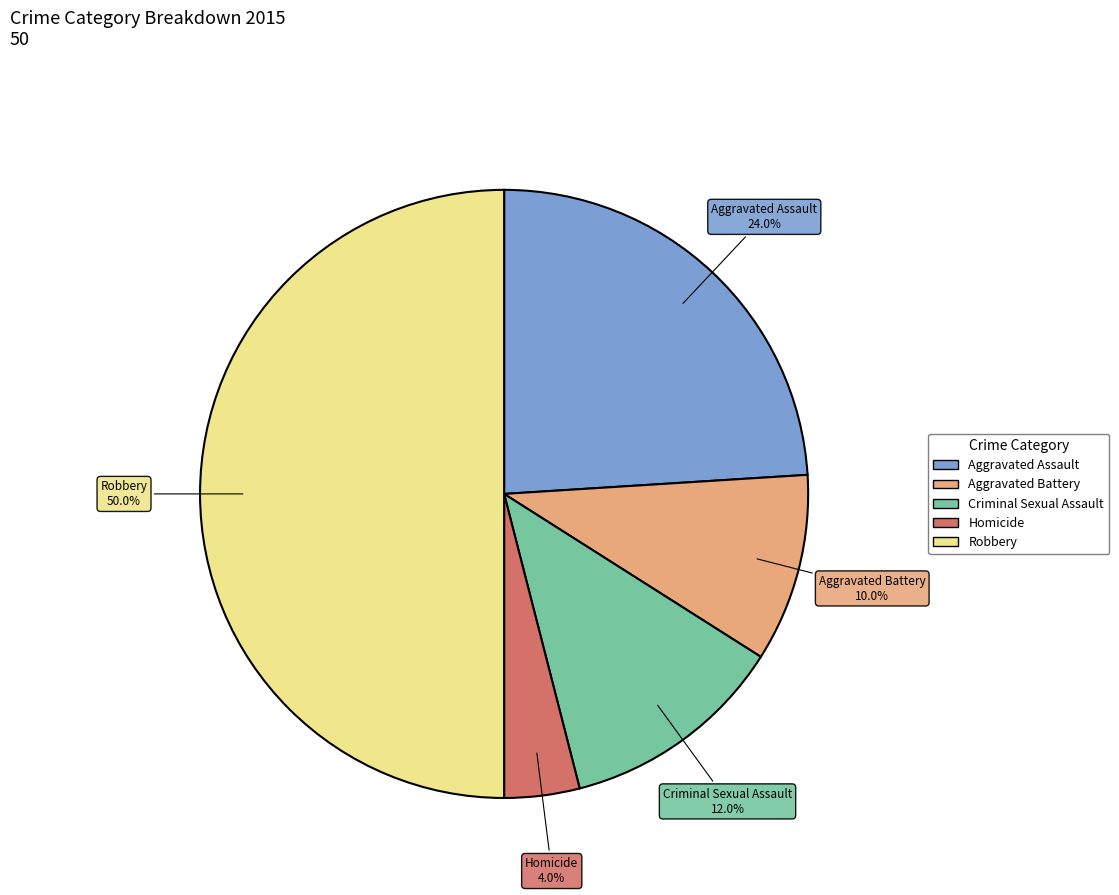

Between Aggravated Assault and Homicide, which is larger?

Aggravated Assault